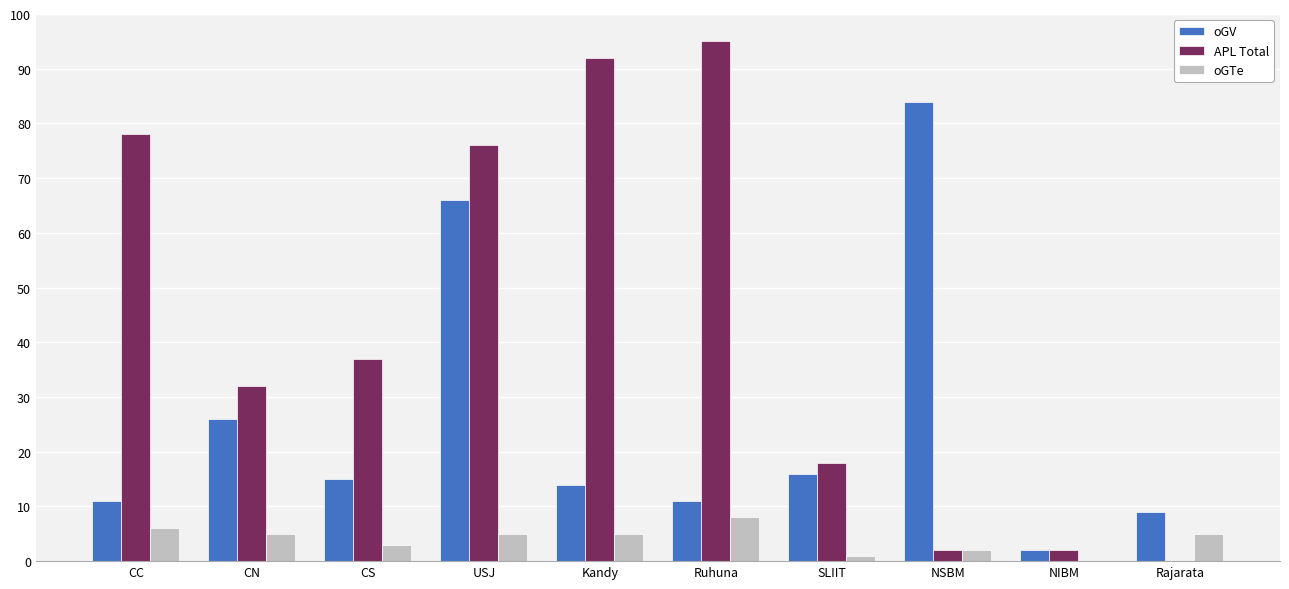

Which series has the largest total across all categories?

APL Total